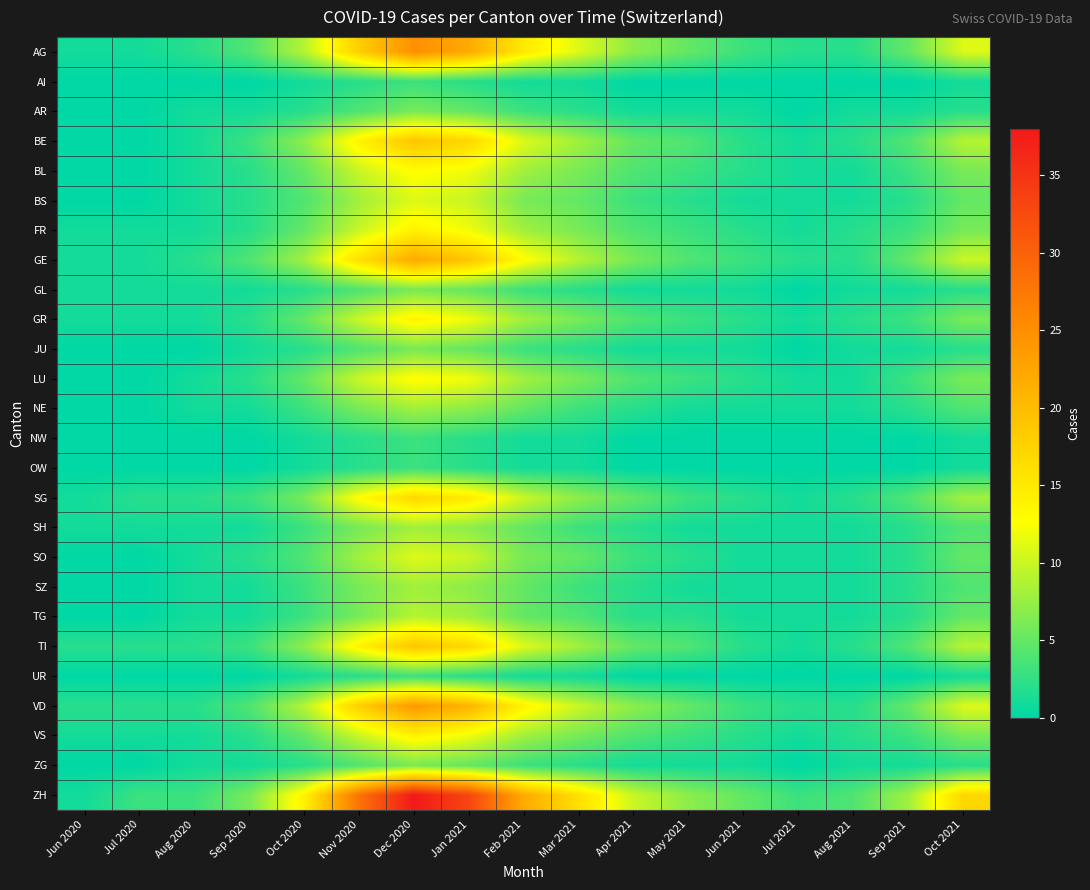

At which category is the sum across all series the highest?

Dec 2020